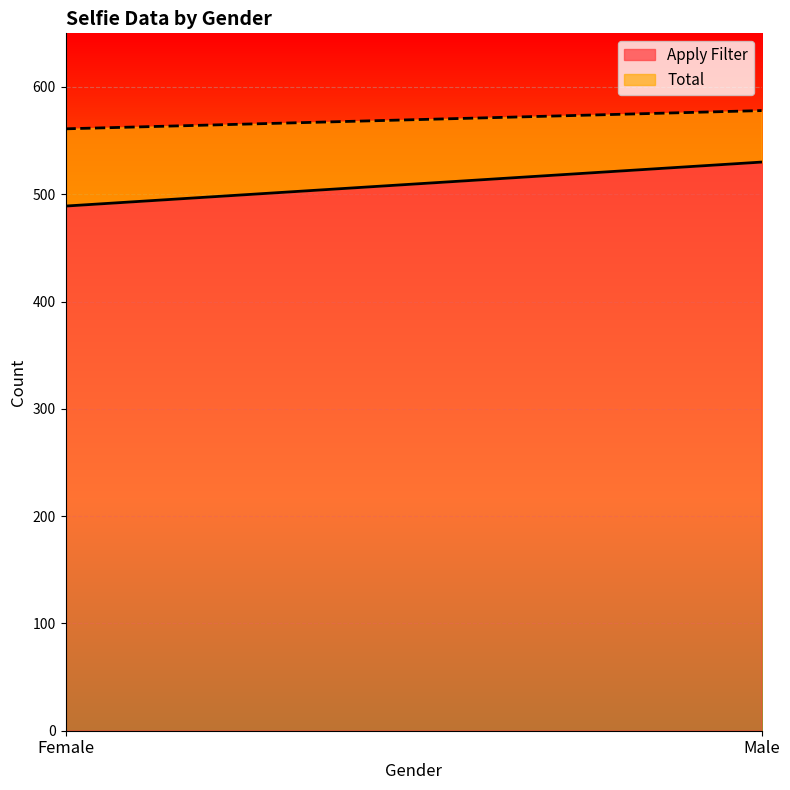

List the series in order of their overall mean, highest first.

Total, Apply Filter